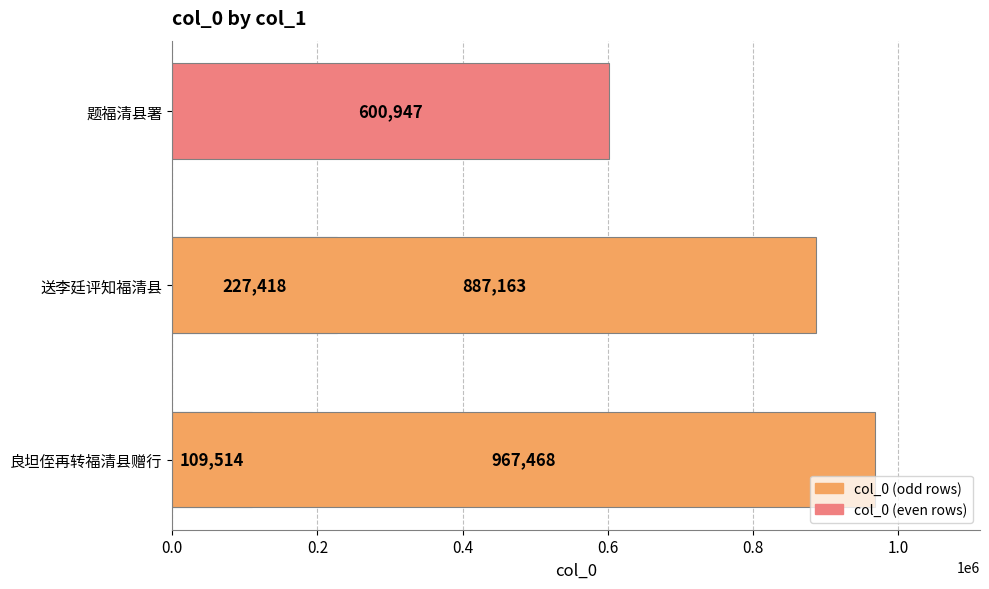

What is the change in value from 0.6 to 0.8?

+286216